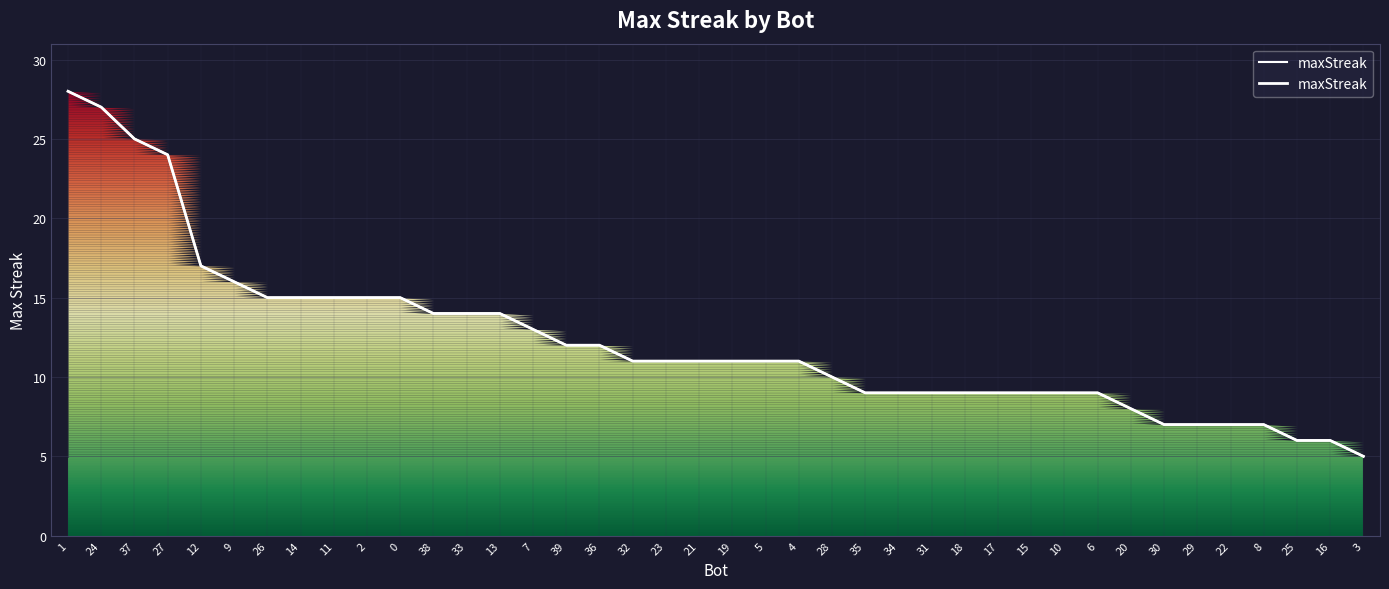

What is the minimum value shown in the chart?

5